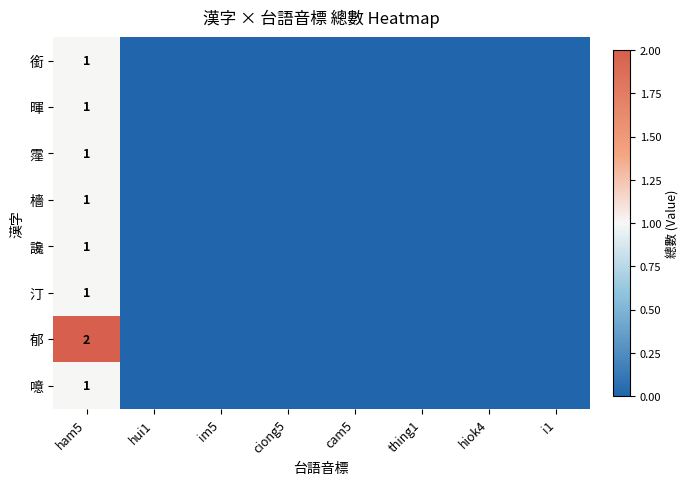

The value of 霪 at ham5 is 0. True or false?

False